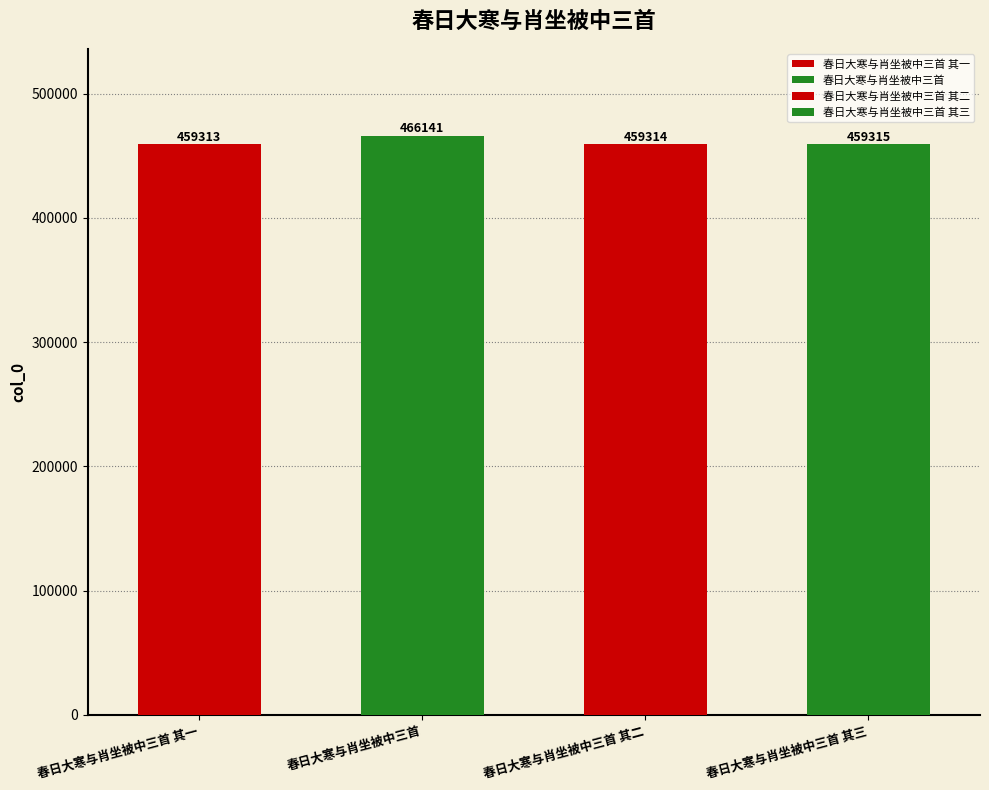

The chart shows a value of 459313 at 春日大寒与肖坐被中三首 其一. True or false?

True